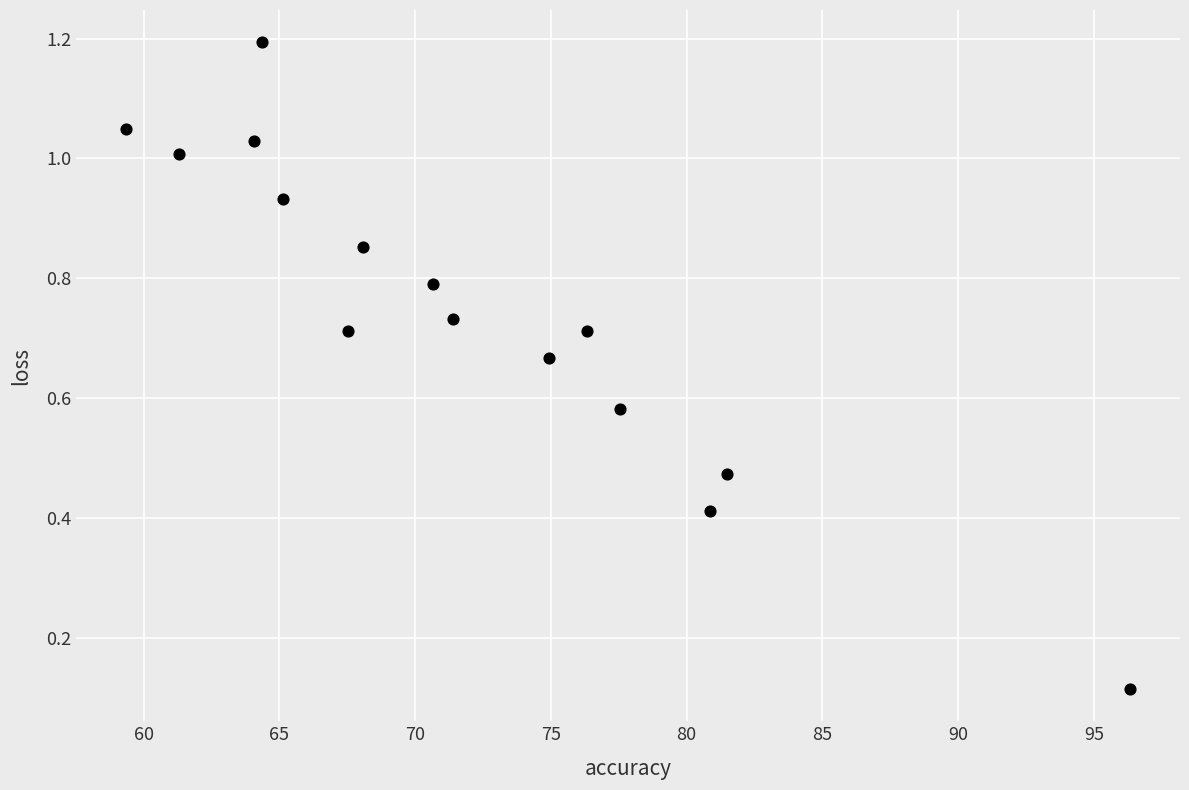

What is the range of Y values (max minus min)?

1.1